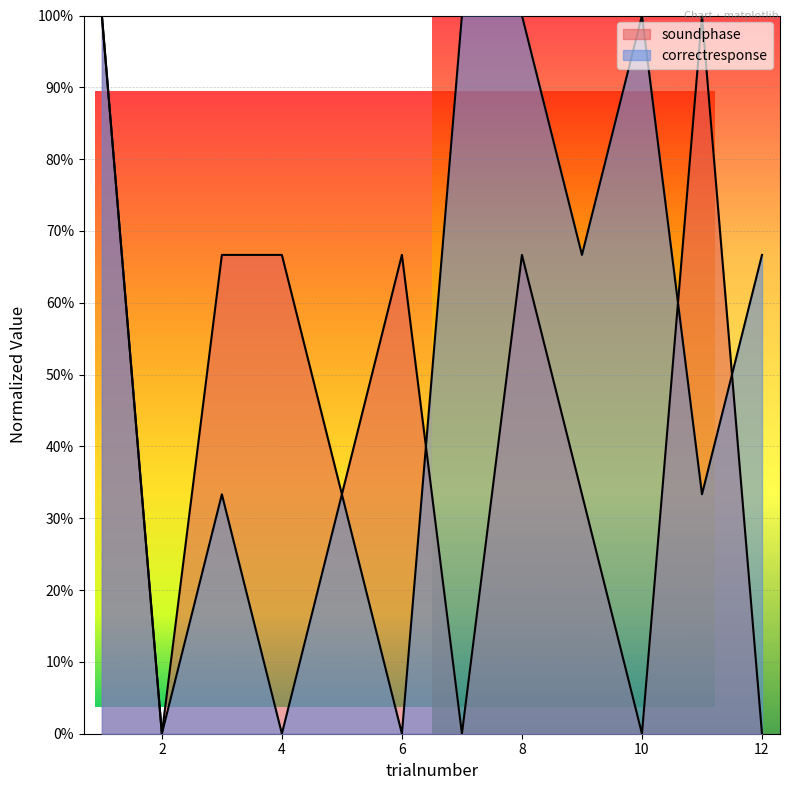

The correctresponse series shows 52.1 at 8. True or false?

False